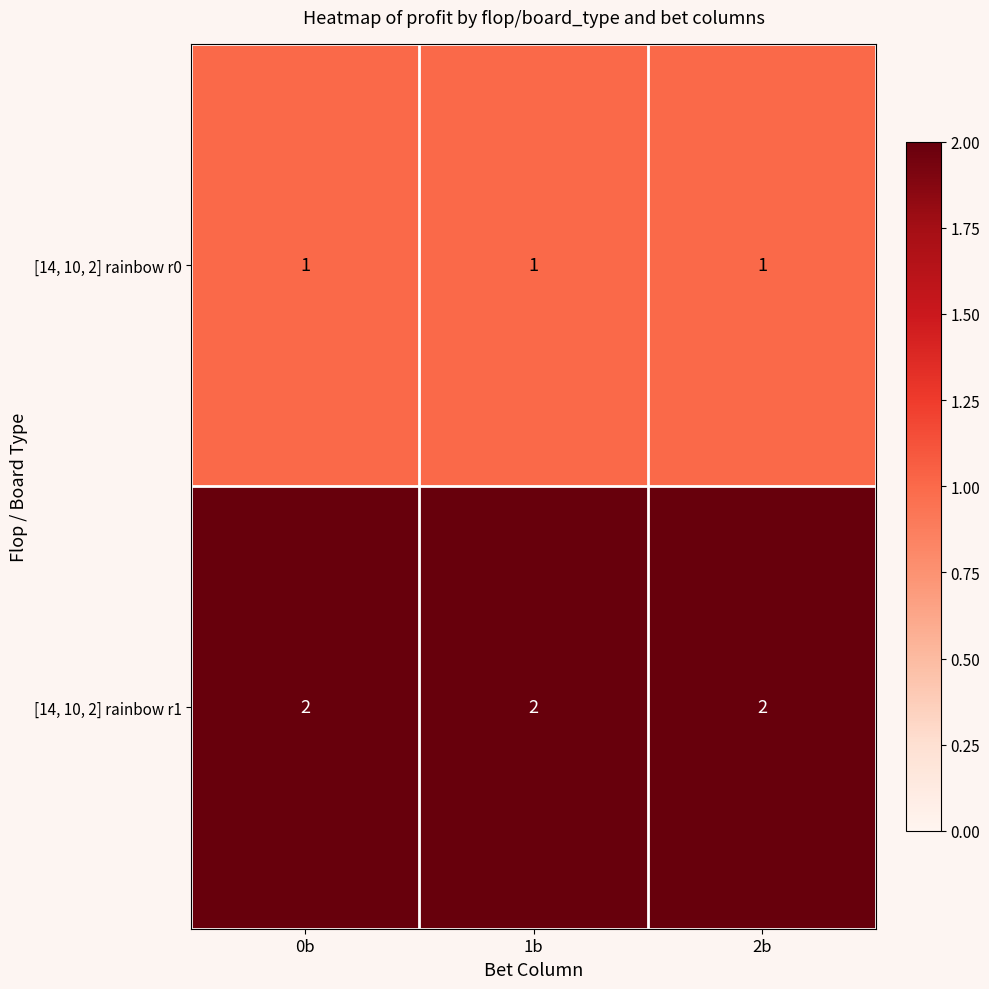

Rank the series by their maximum value, from highest to lowest.

[14, 10, 2] rainbow r1, [14, 10, 2] rainbow r0